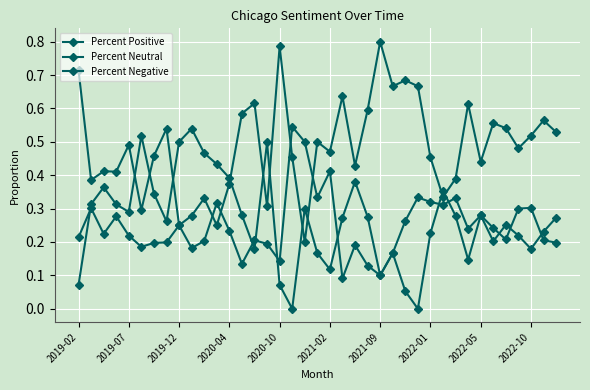

Does the chart have visible grid lines?

Yes